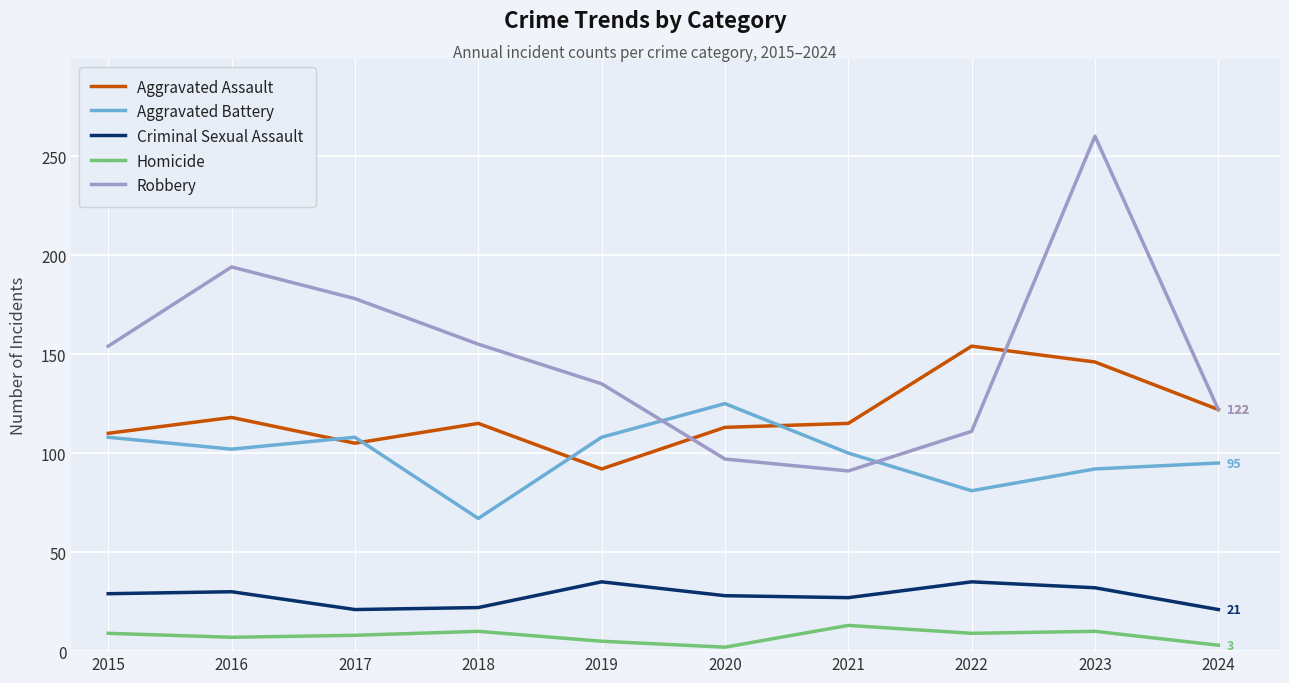

True or false: Robbery and Homicide intersect in this chart.

False